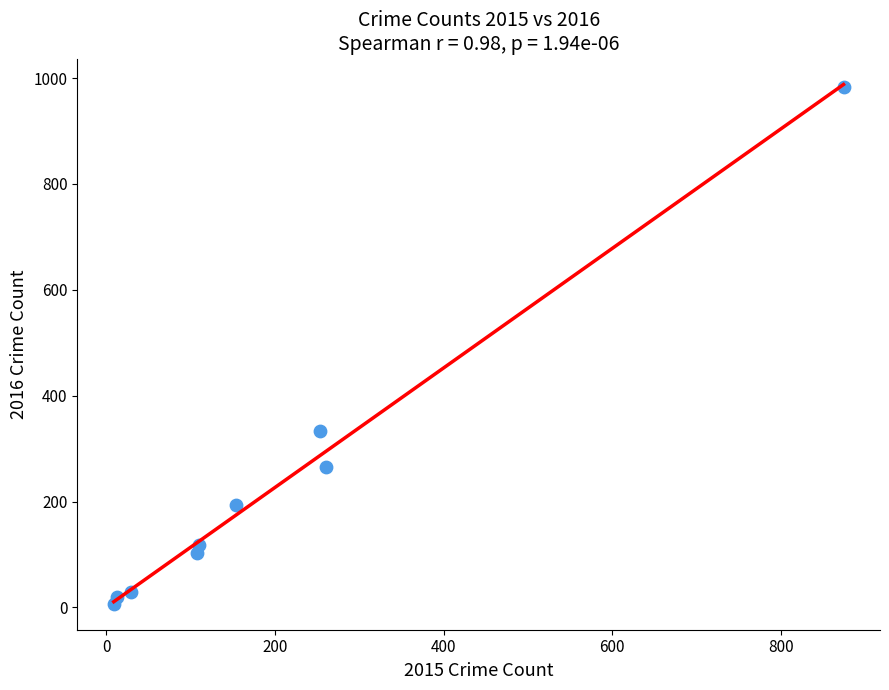

What is the average Y value?

228